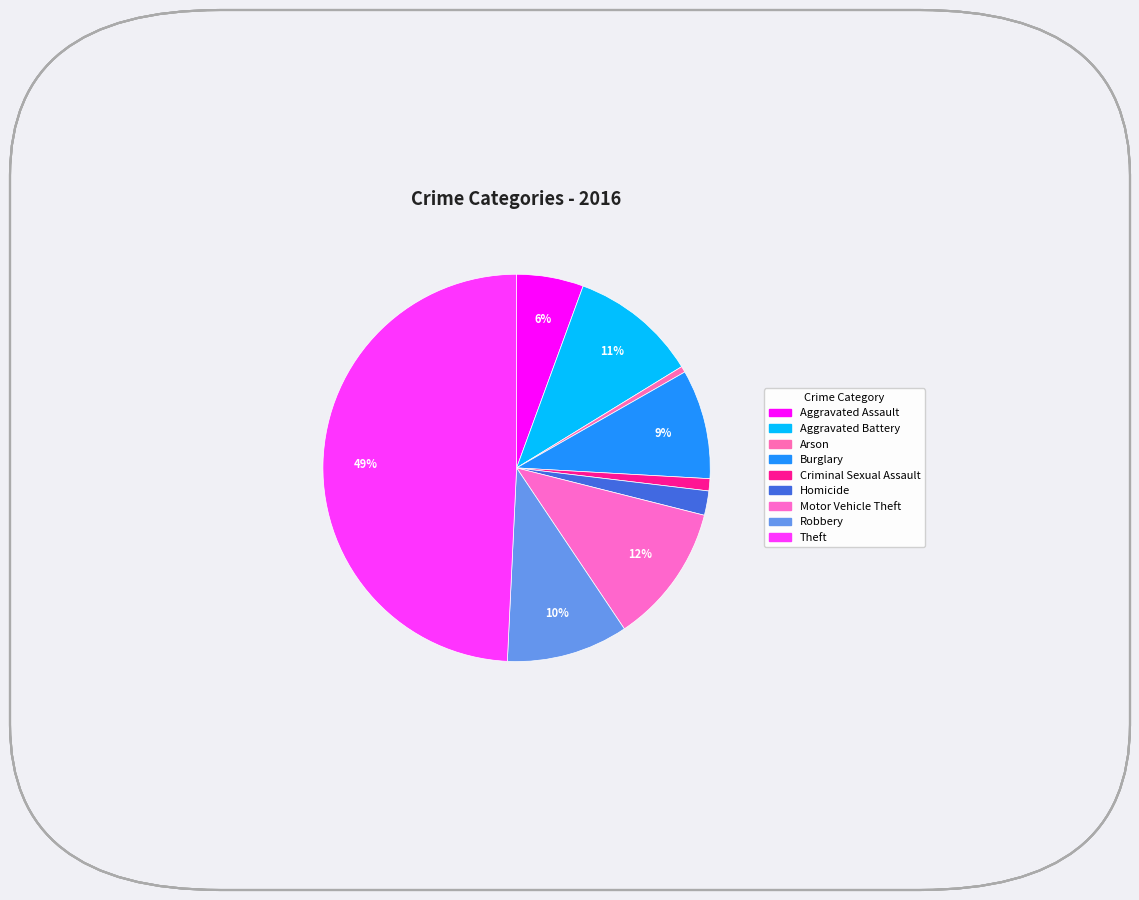

Count the number of slices in the pie.

9